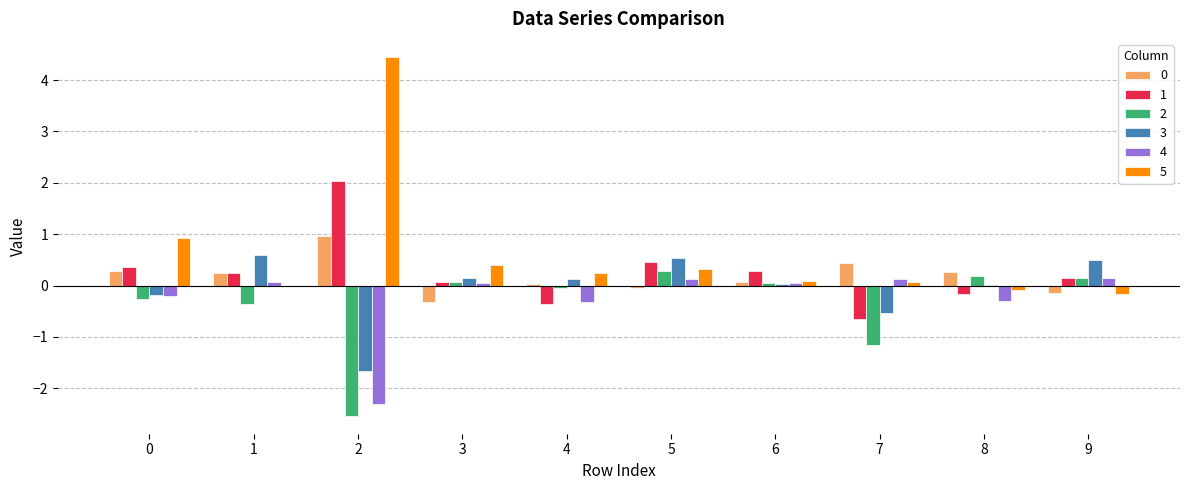

Is it true that 3 equals -1.7 at 2?

True